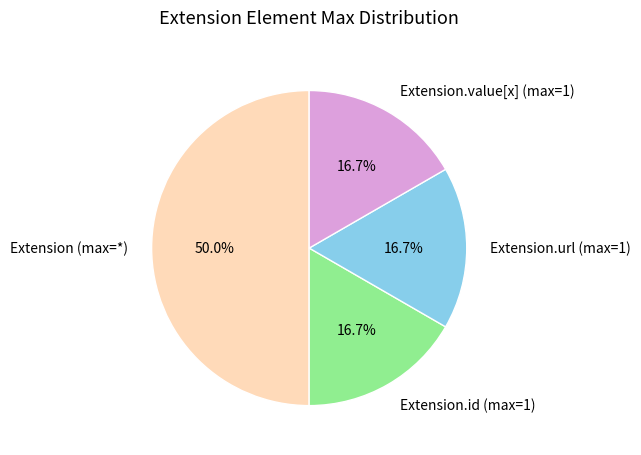

What portion of the pie excludes Extension (max=*)?

50.0%